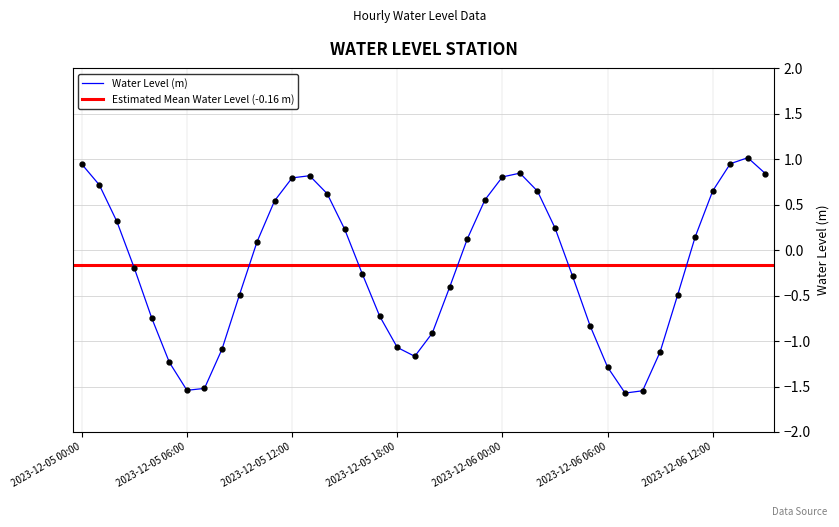

Where is the first local maximum?

2023-12-05 13:00